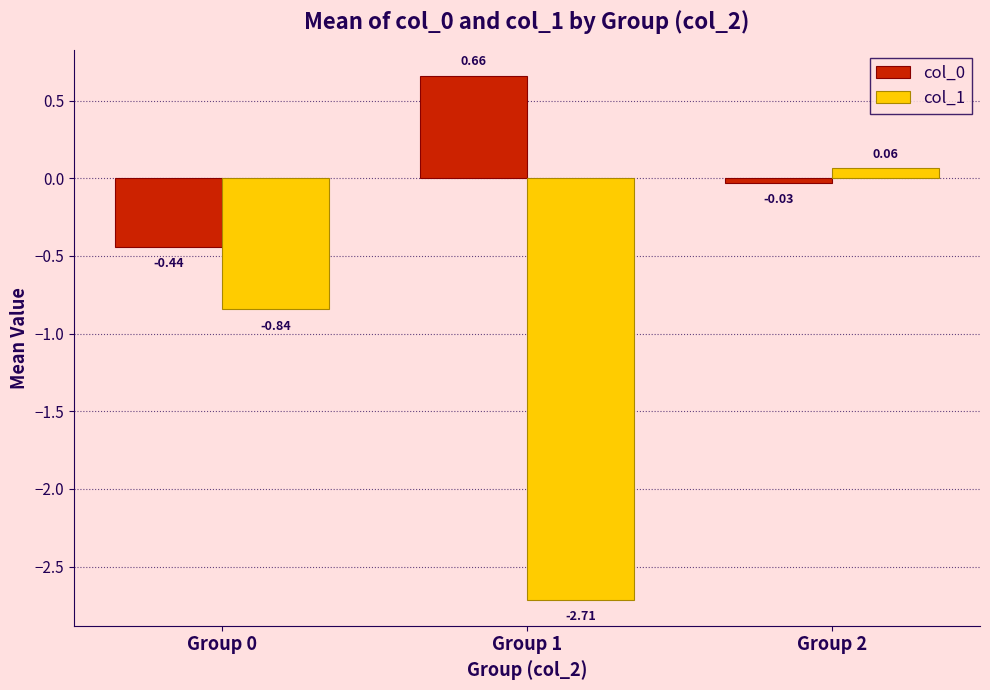

Where does the col_0 series first go above 0?

Group 1